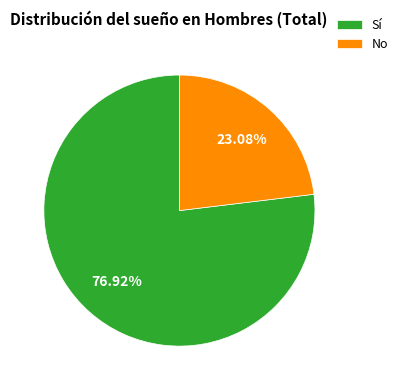

To the nearest percent, what percentage of the pie is No?

23%